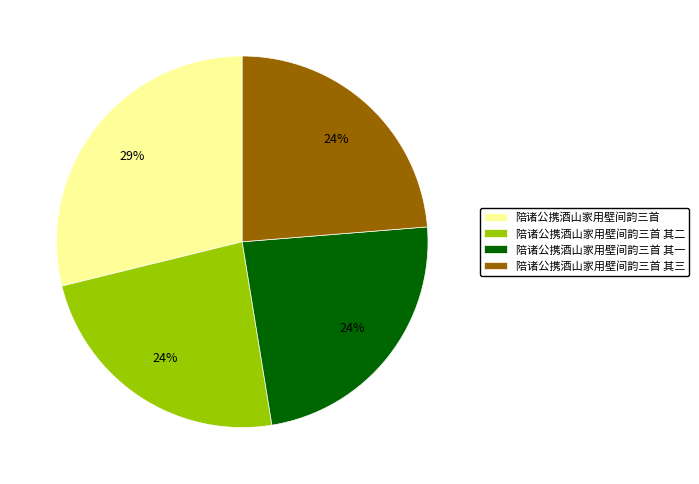

To the nearest percent, what portion does 陪诸公携酒山家用壁间韵三首 其一 represent?

24%